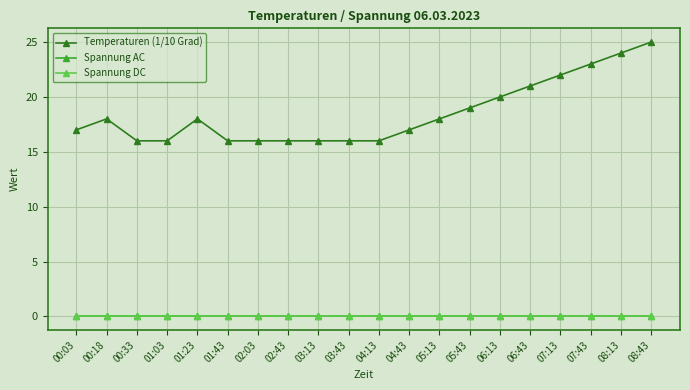

The Temperaturen (1/10 Grad) series shows 16 at 00:33. True or false?

True